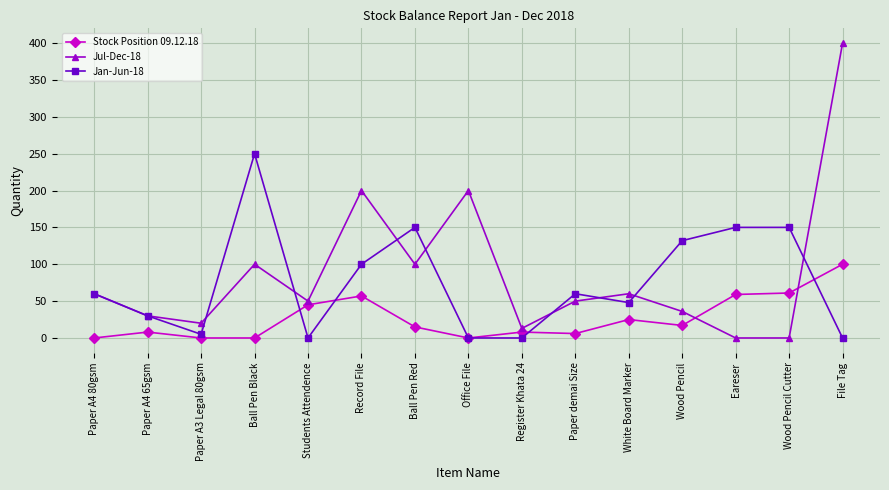

The value of Stock Position 09.12.18 at Paper A4 80gsm is 43. True or false?

False